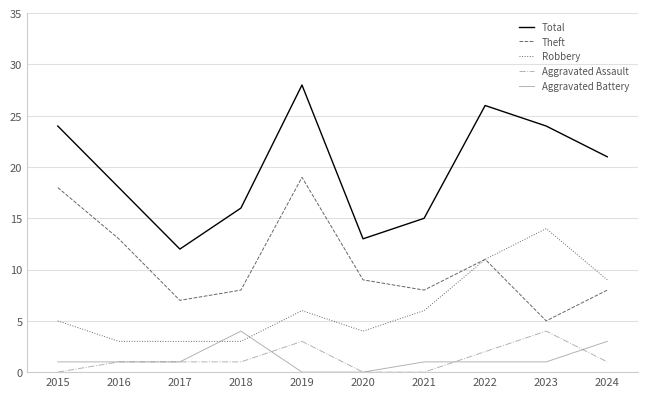

What is the difference between the highest and lowest values at 2023?

23